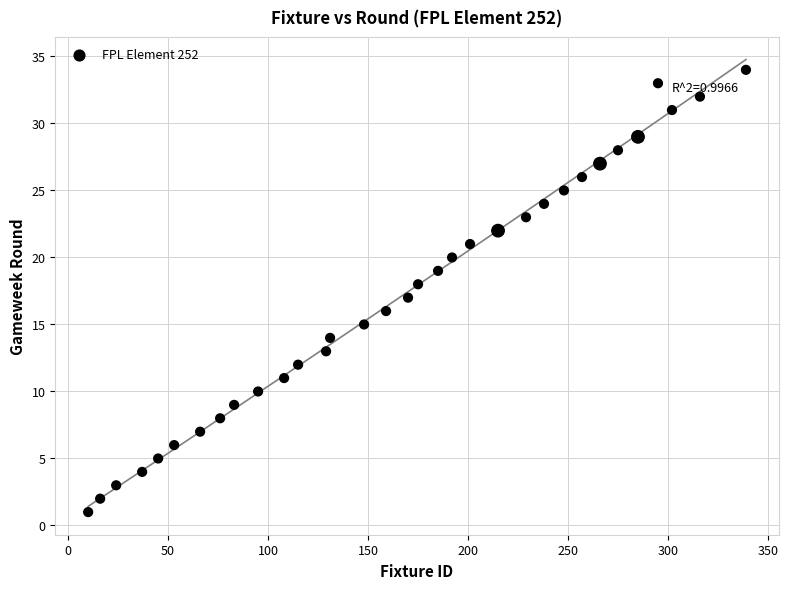

What is the range of Y values (max minus min)?

33